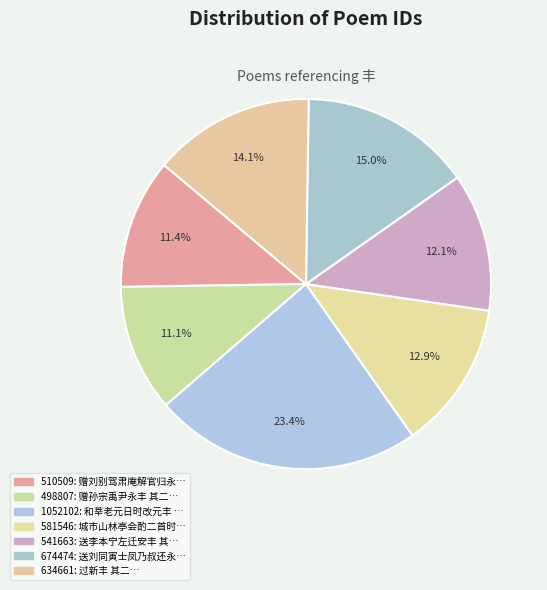

Does any single category account for the majority?

No